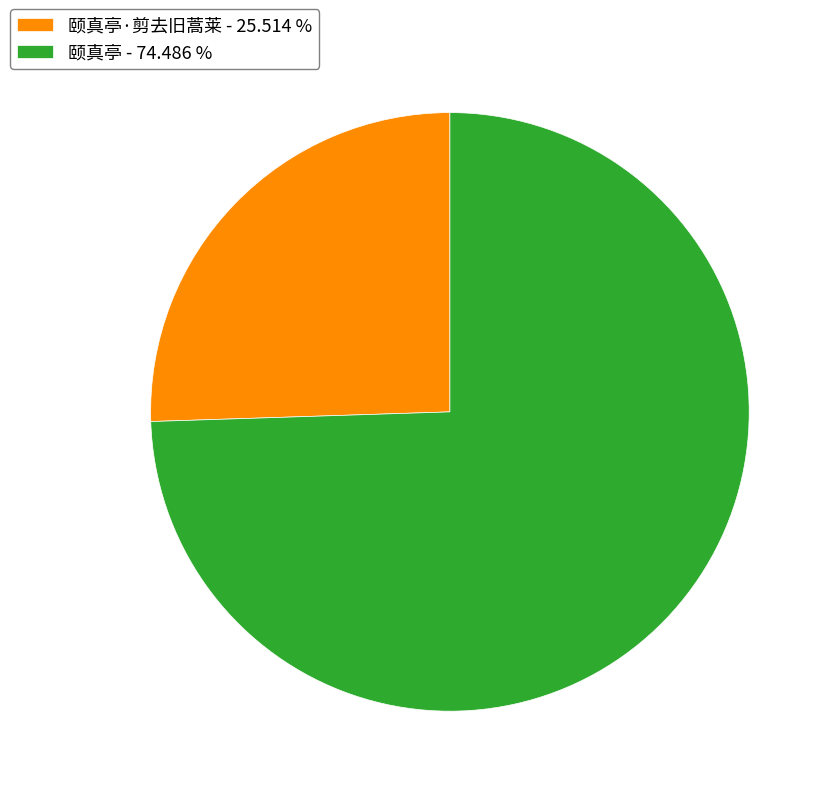

Rank the categories by value from lowest to highest.

颐真亭·剪去旧蒿莱 - 25.514 %, 颐真亭 - 74.486 %